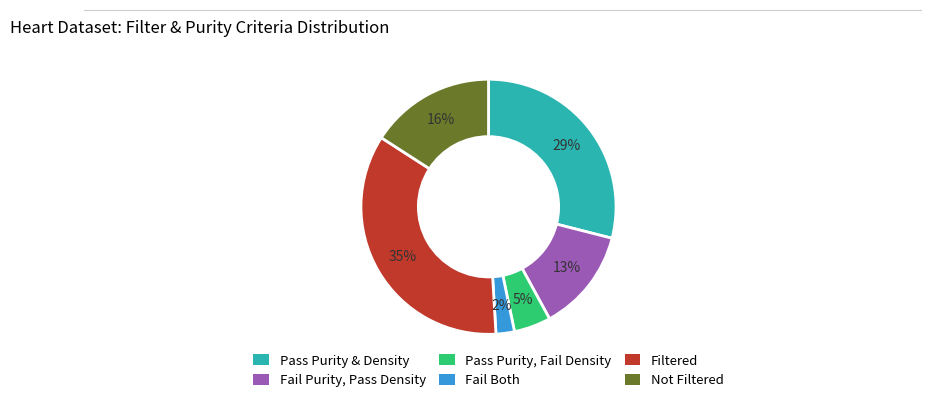

To the nearest percent, what is the average slice percentage?

17%